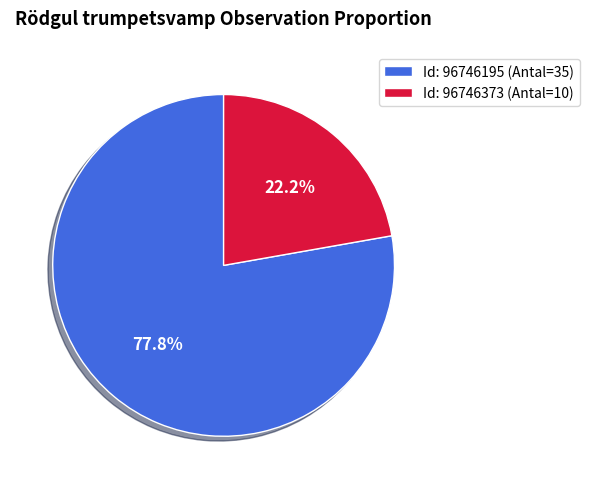

Which category accounts for the majority?

Id: 96746195 (Antal=35)